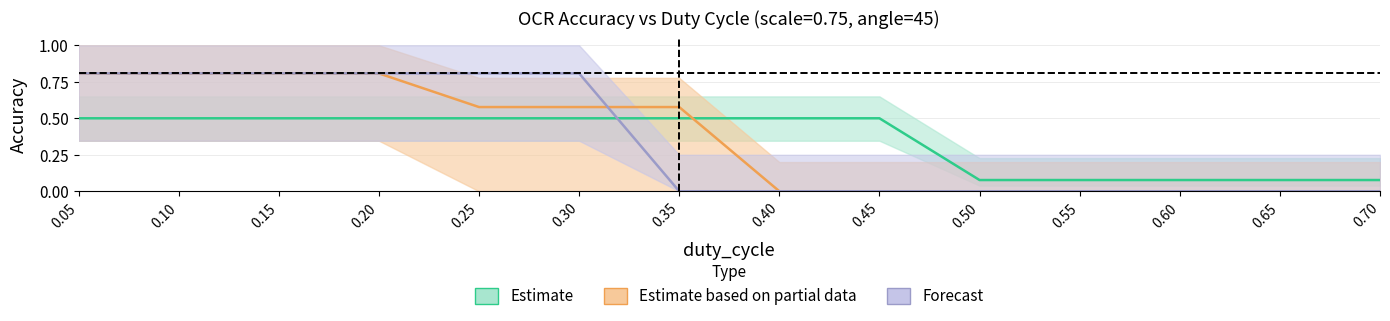

Reading left to right, list all the values displayed in this chart.

original_accuracy_period4: 0.05=0.5	0.1=0.5	0.15=0.5	0.2=0.5	0.25=0.5	0.3=0.5	0.35=0.5	0.4=0.5	0.45=0.5	0.5=0.1	0.55=0.1	0.6=0.1	0.65=0.1	0.7=0.1
original_accuracy_period6: 0.05=0.8	0.1=0.8	0.15=0.8	0.2=0.8	0.25=0.8	0.3=0.8	0.35=0.0	0.4=0.0	0.45=0.0	0.5=0.0	0.55=0.0	0.6=0.0	0.65=0.0	0.7=0.0
original_accuracy_period8: 0.05=0.8	0.1=0.8	0.15=0.8	0.2=0.8	0.25=0.6	0.3=0.6	0.35=0.6	0.4=0.0	0.45=0.0	0.5=0.0	0.55=0.0	0.6=0.0	0.65=0.0	0.7=0.0